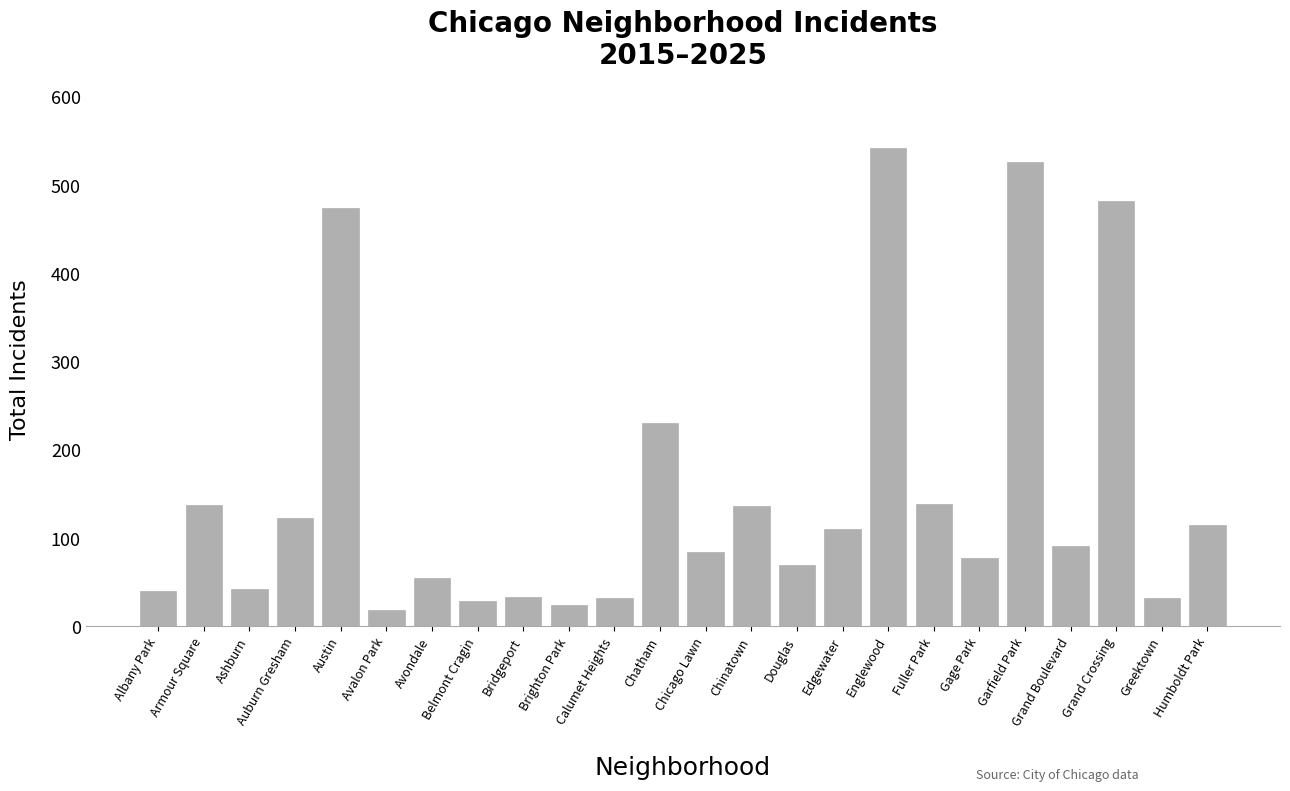

What is the difference between the second highest and minimum values?

508